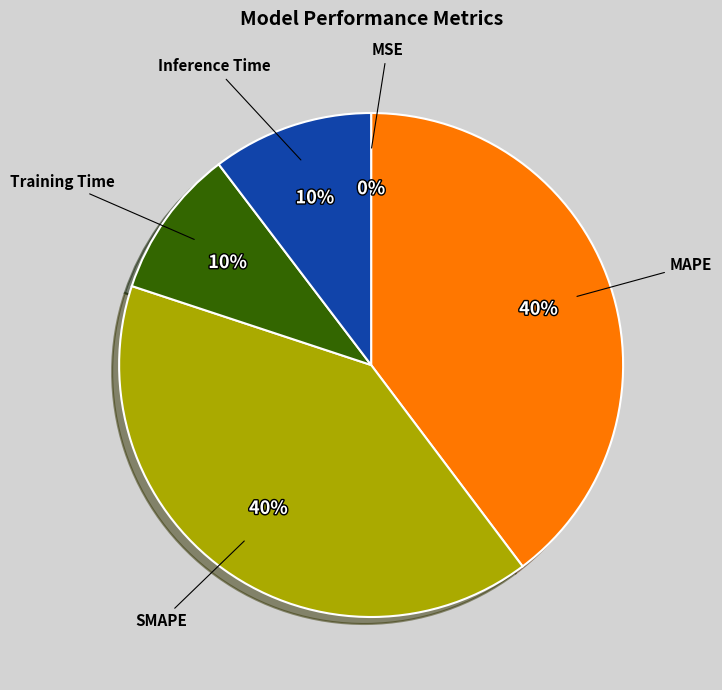

Does SMAPE represent more than half of the total?

No